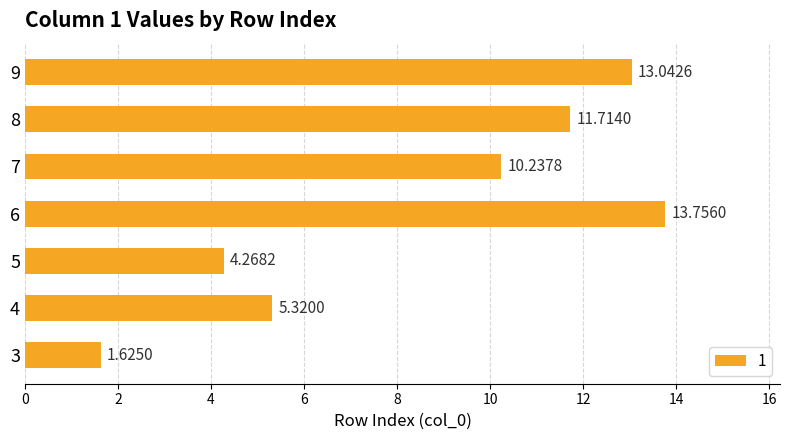

At which label is the value closest to 7?

4